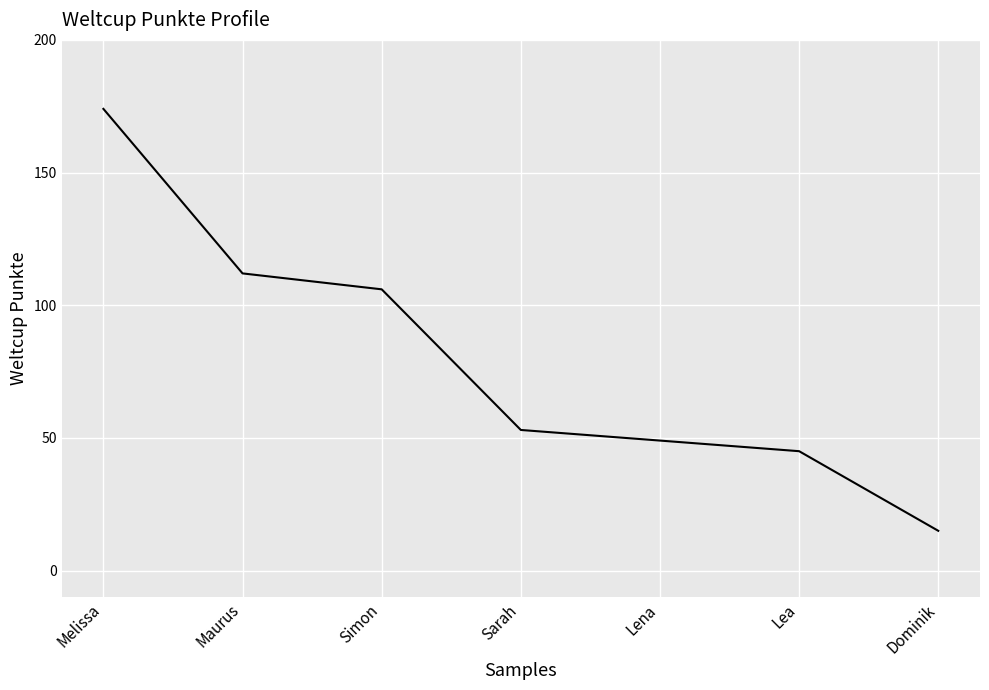

What is the average value?

79